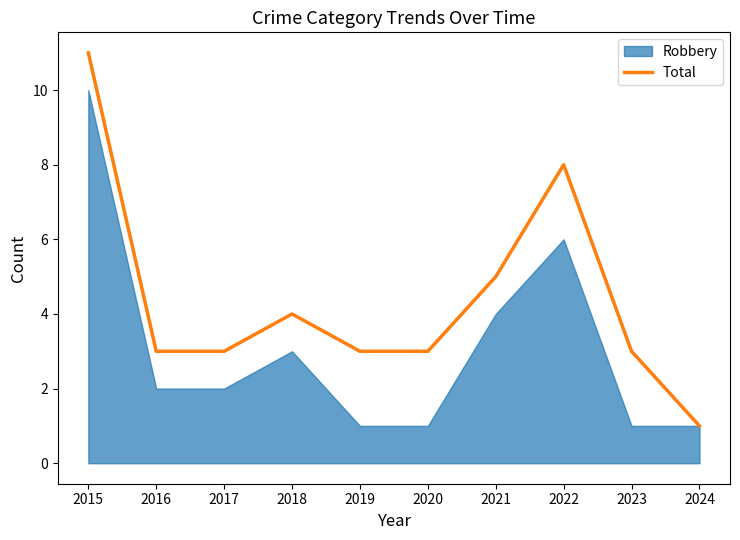

Does the chart display data point markers on the line(s)?

No